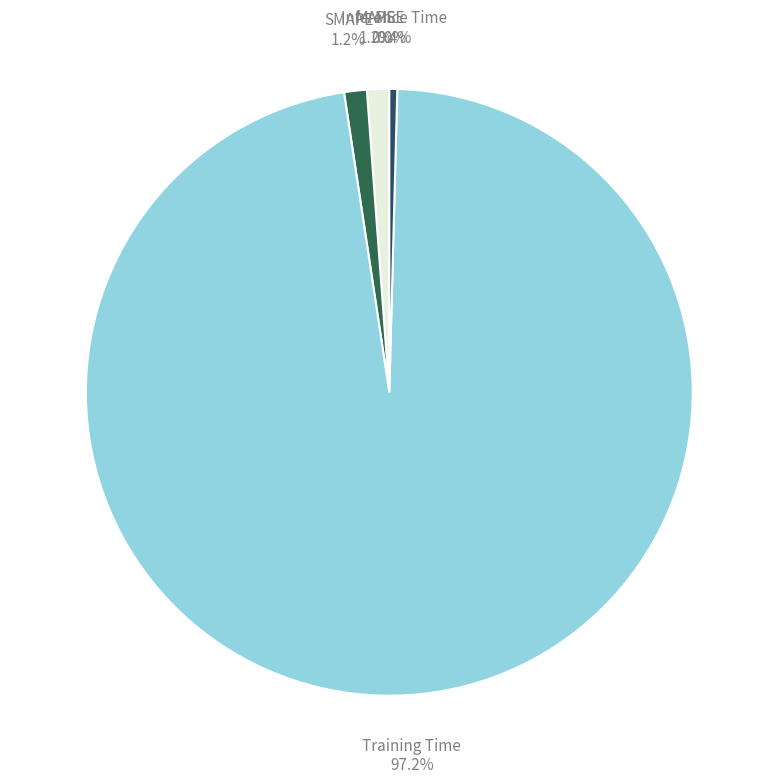

Rank the categories by value from highest to lowest.

Training Time, SMAPE, MAPE, Inference Time, MSE